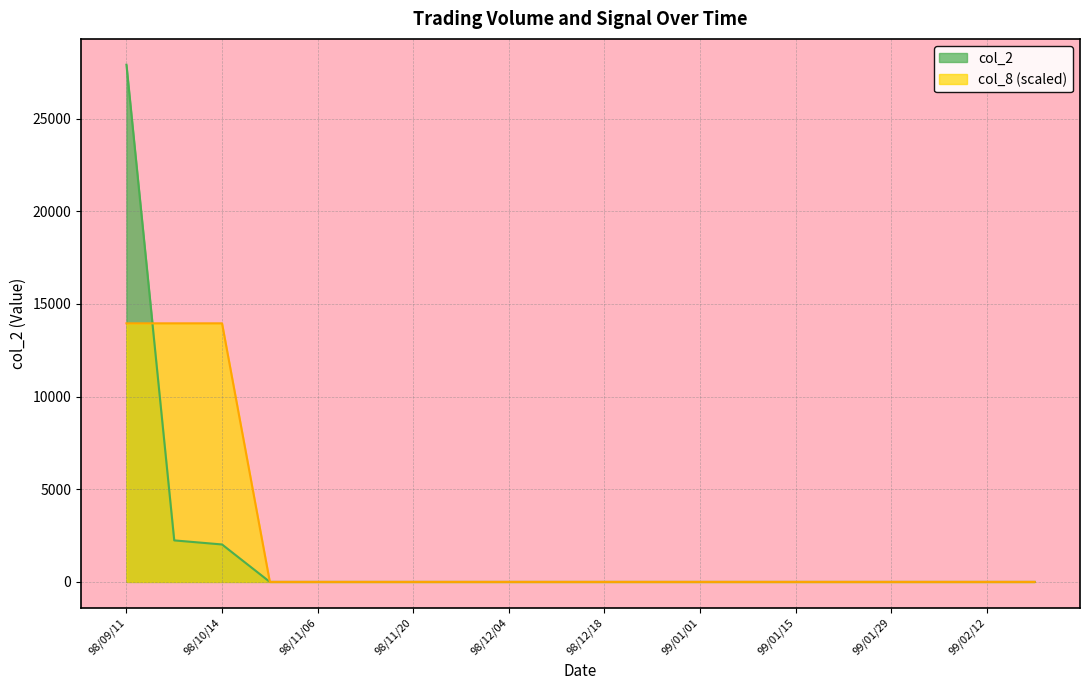

What is the sum of the col_2 values at 98/09/11 and 99/02/12?

27900